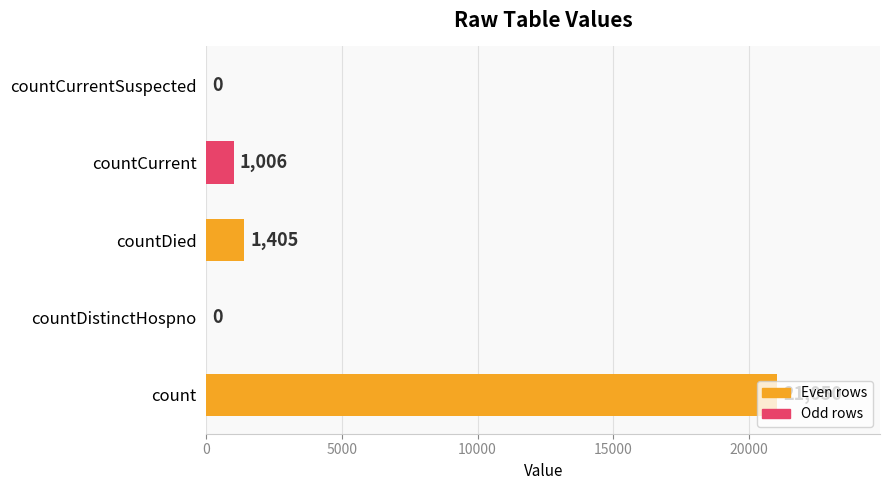

True or false: the data shows -8442 at countCurrentSuspected.

False